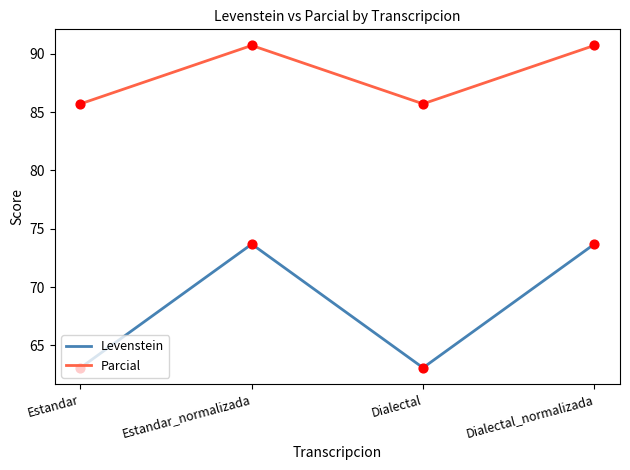

What is the total value across all series at Dialectal_normalizada?

164.4